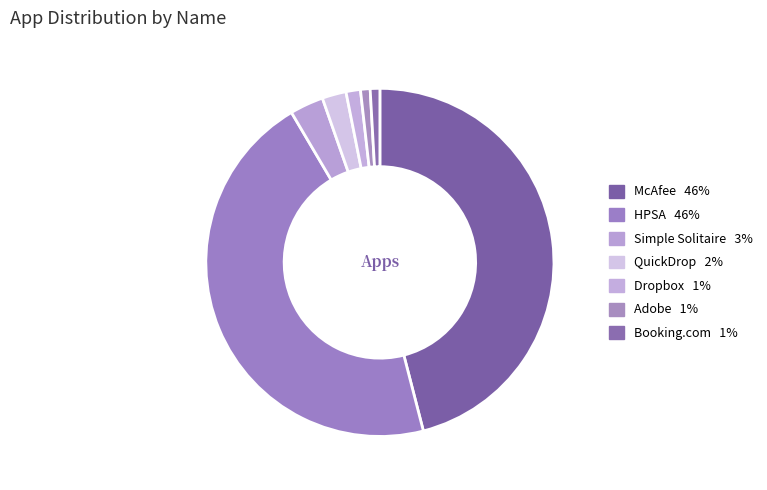

How many segments does this pie chart have?

7